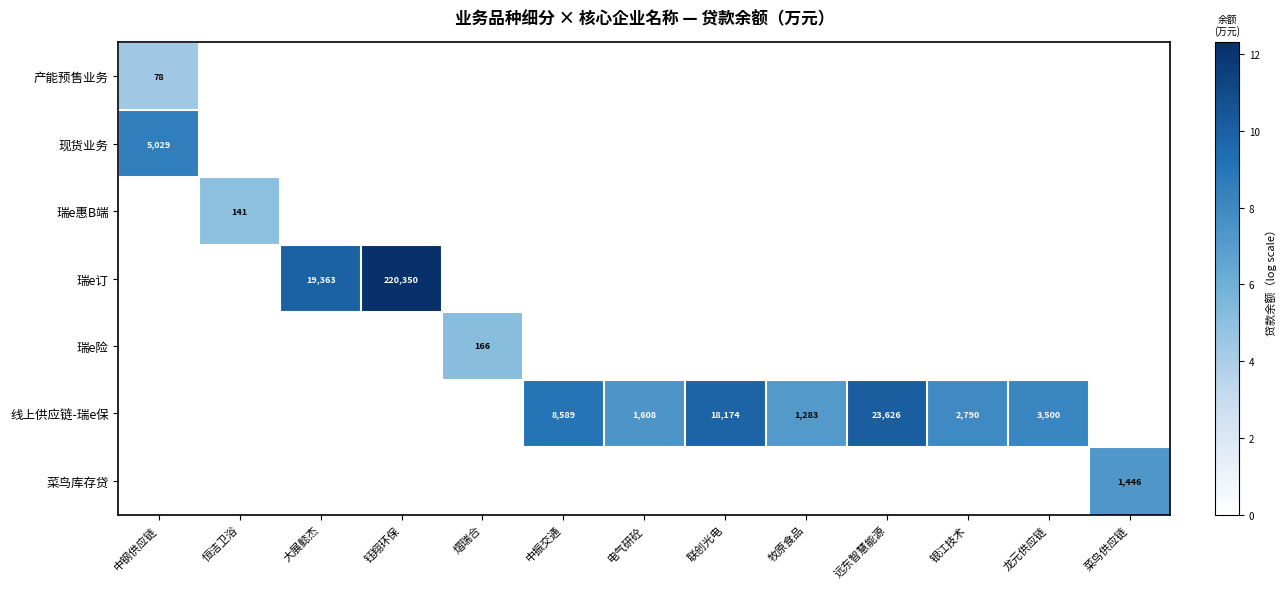

Between 恒洁卫浴 and 银江技术, which series saw the biggest shift?

线上供应链-瑞e保